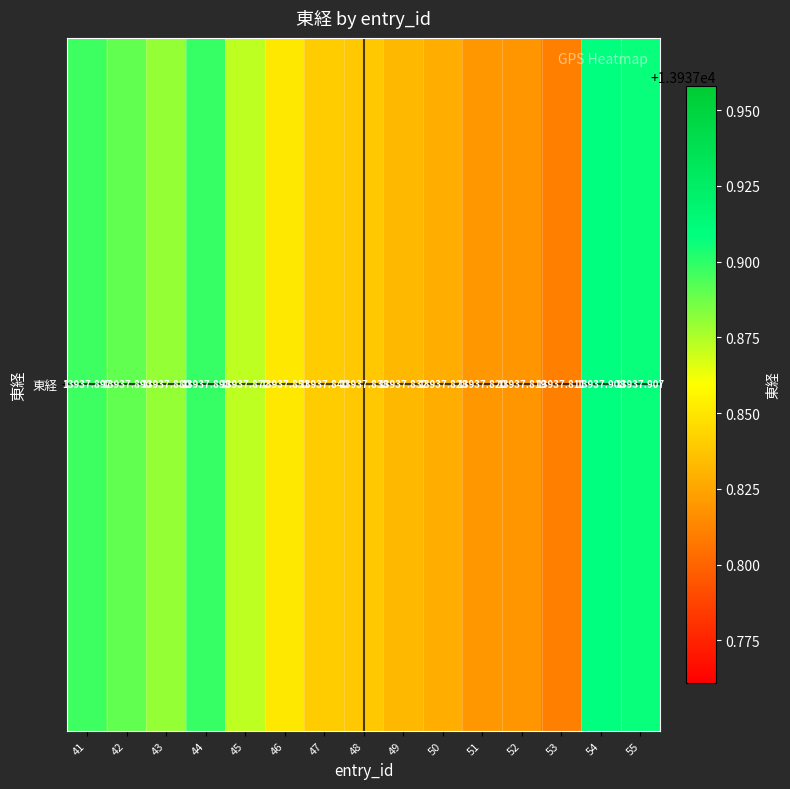

What is the average value?

13937.9